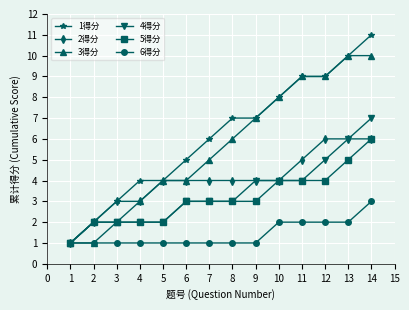

Is the value of 3得分 at 6 greater than the value of 6得分 at 2?

Yes